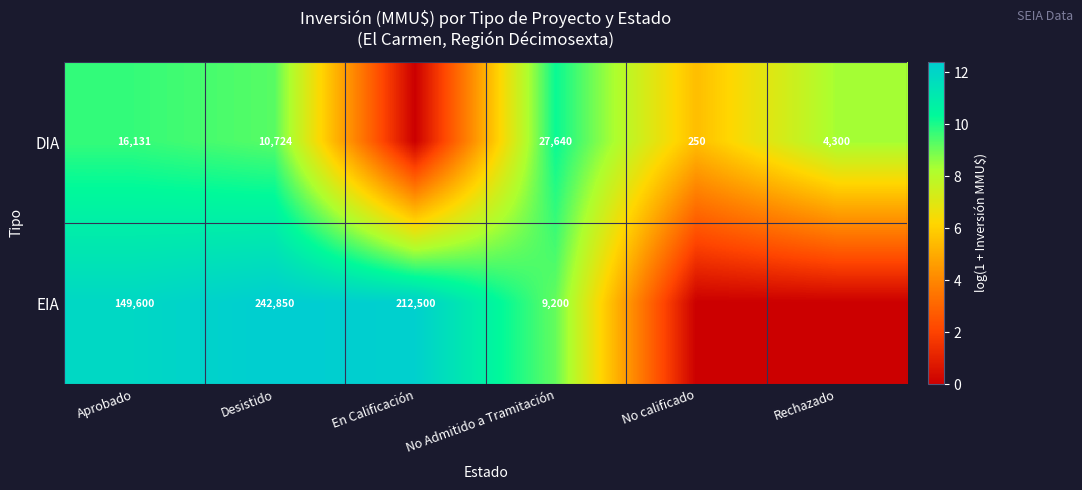

Rank the series at No Admitido a Tramitación from lowest to highest value.

EIA, DIA